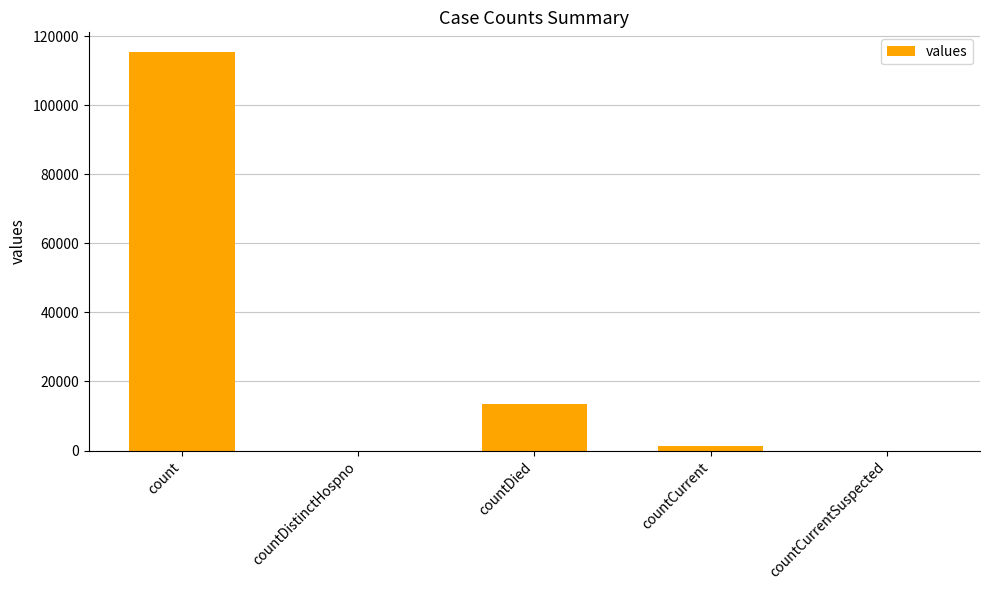

Which has a higher value, countDistinctHospno or count?

count